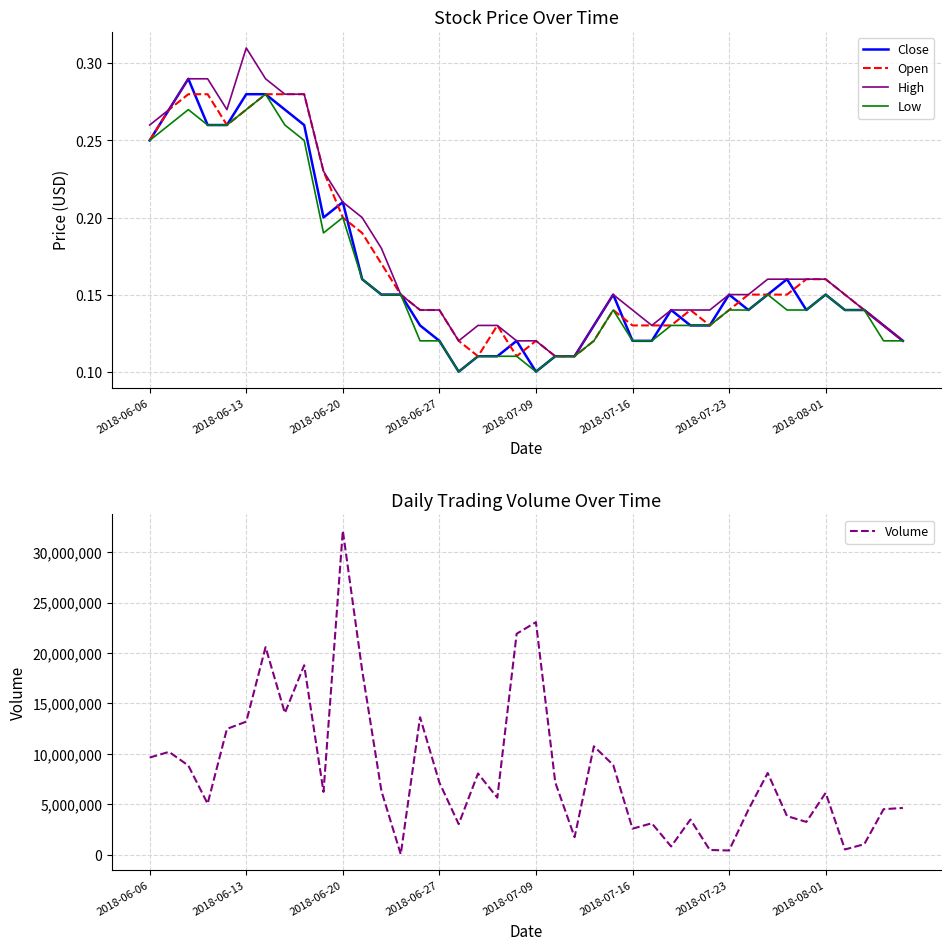

What is the approximate value of Low at 13?

0.1